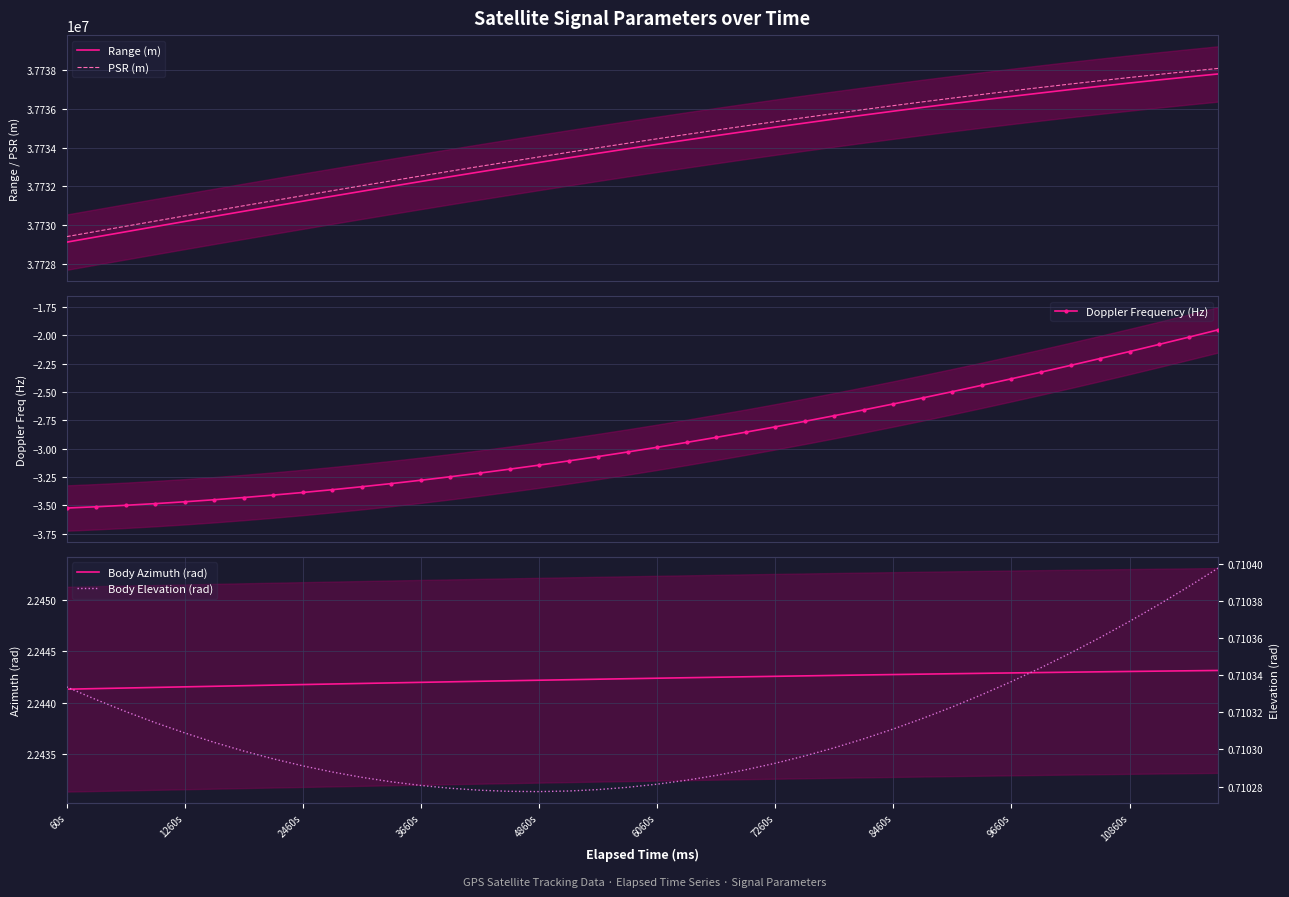

Rank the series by their maximum value, from highest to lowest.

PSR (m), Range (m), Body Azimuth (rad), Body Elevation (rad), Doppler Frequency (Hz)